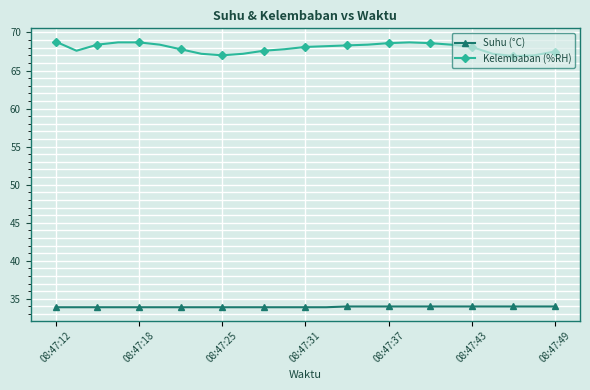

True or false: Kelembaban (%RH) and Suhu (°C) cross at least once.

False